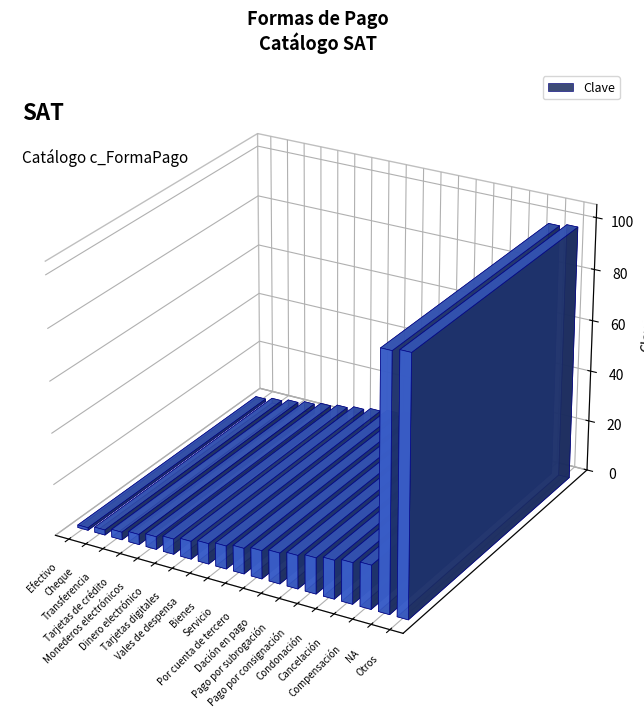

Reading right to left, transcribe all the data shown in this chart.

99	98	17	16	15	14	13	12	11	10	9	8	7	6	5	4	3	2	1